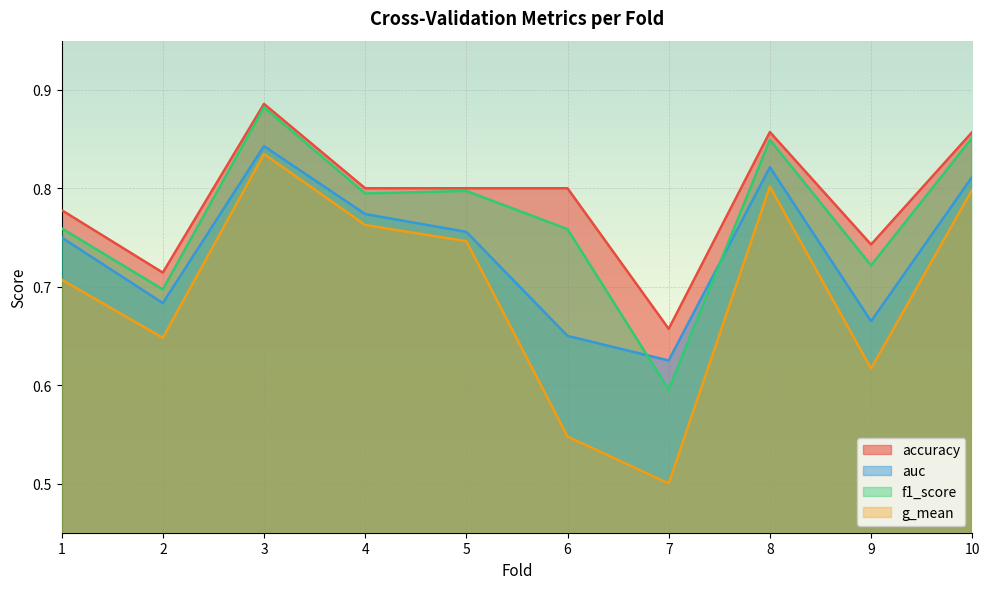

Is it true that auc equals 1.1 at 2?

False